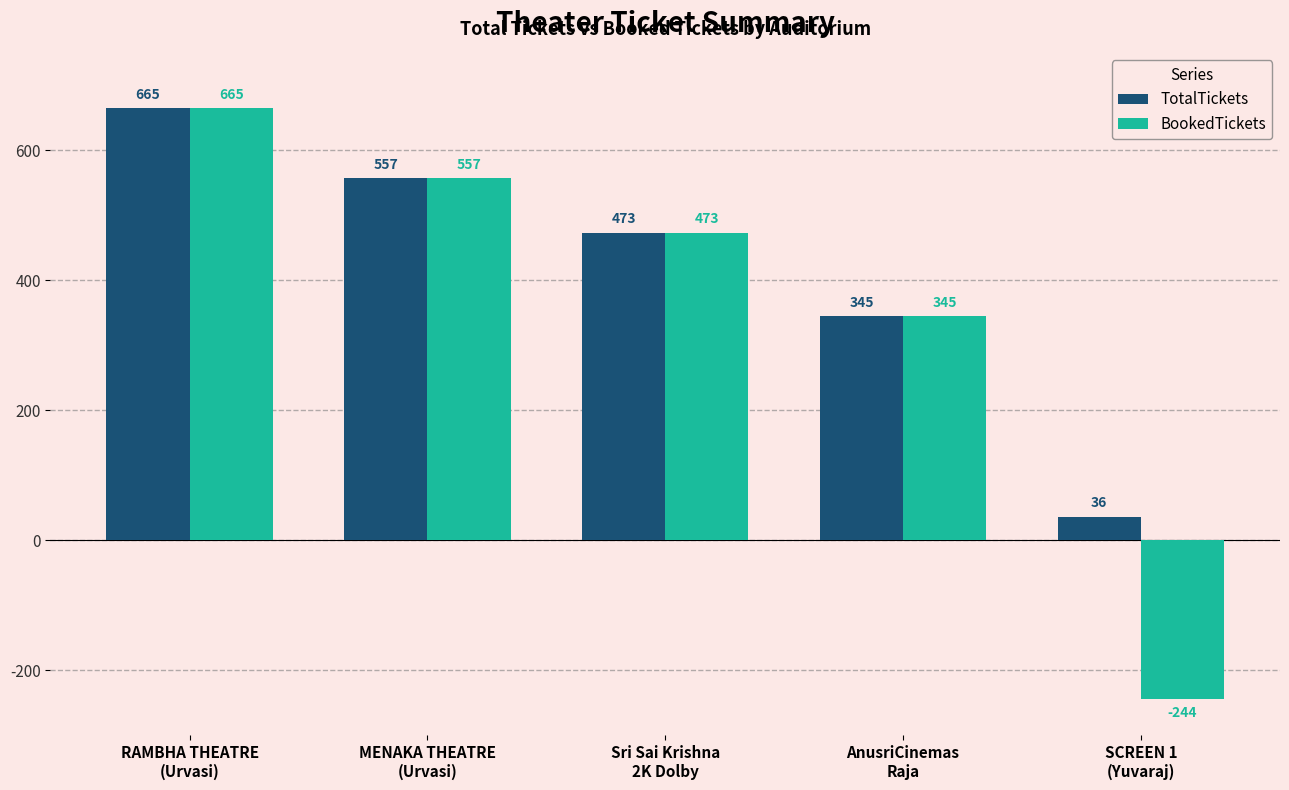

List the series in order of their overall mean, lowest first.

BookedTickets, TotalTickets